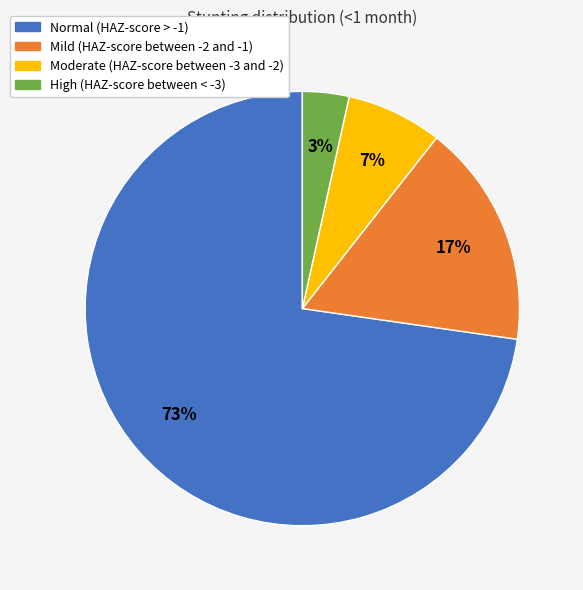

To the nearest percent, what percentage of the pie is Normal (HAZ-score > -1)?

73%